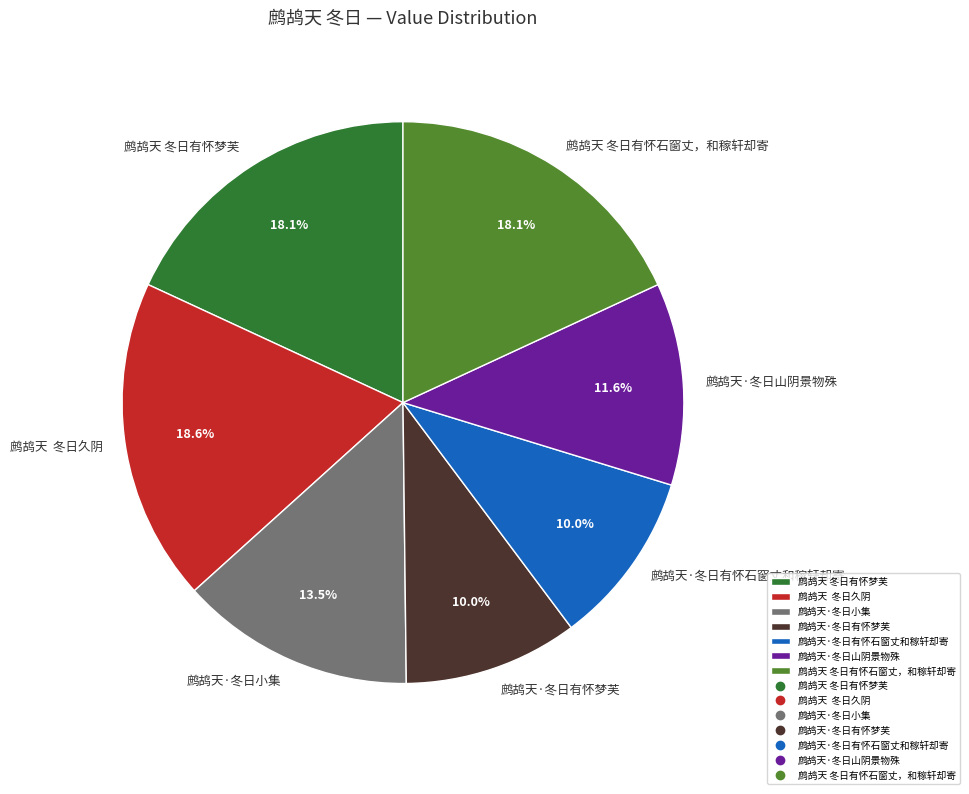

Is it true that 鹧鸪天·冬日有怀石窗丈和稼轩却寄 is 1% of the pie?

False